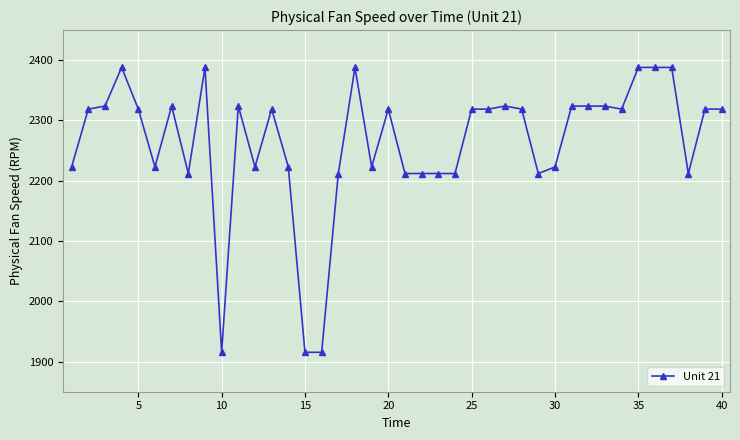

Count the number of categories in the chart.

40